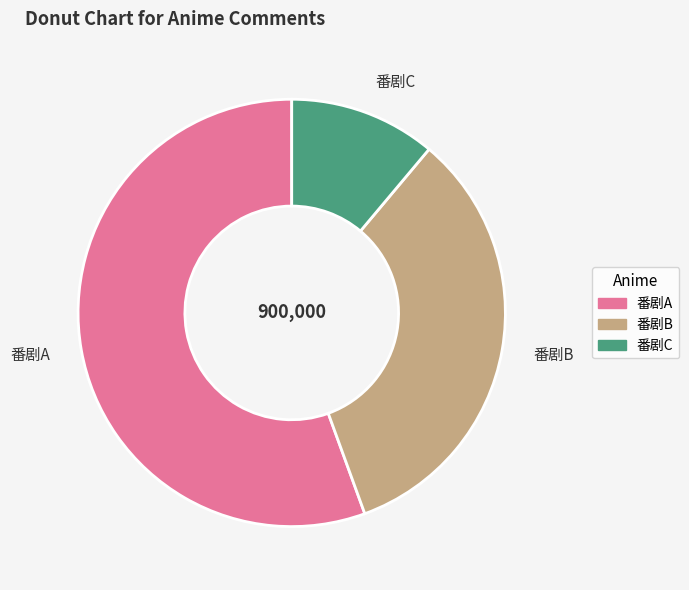

What is the smallest slice in the pie chart?

番剧C